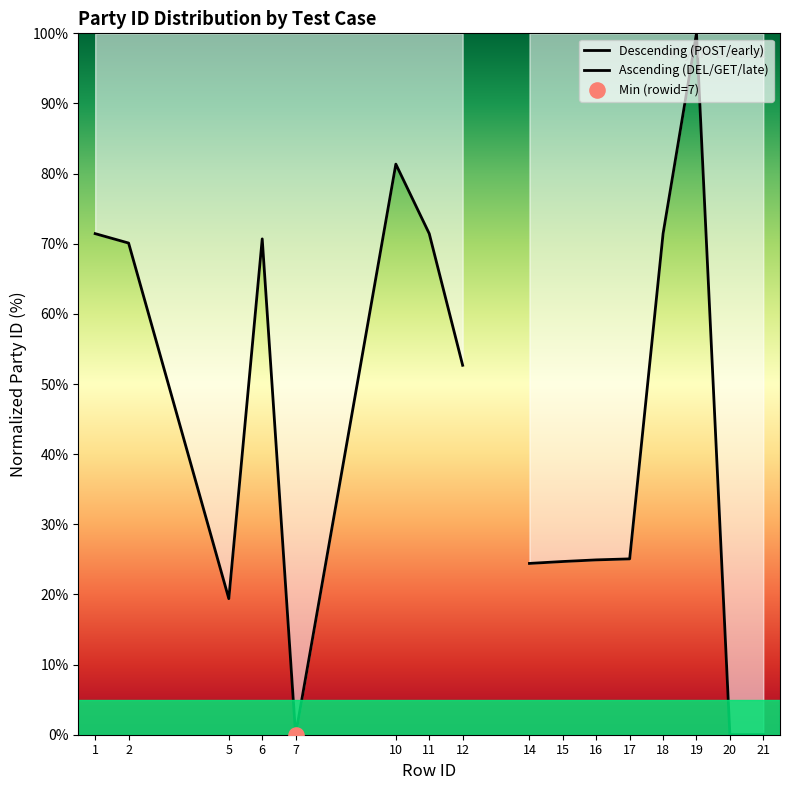

Which series contains the highest Y value?

Ascending (DEL/GET/late)